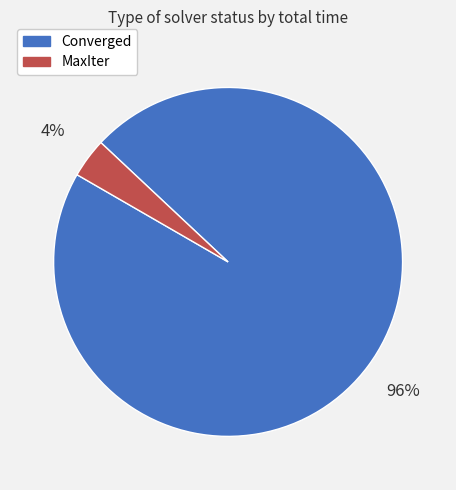

Is it true that MaxIter is 4% of the pie?

True